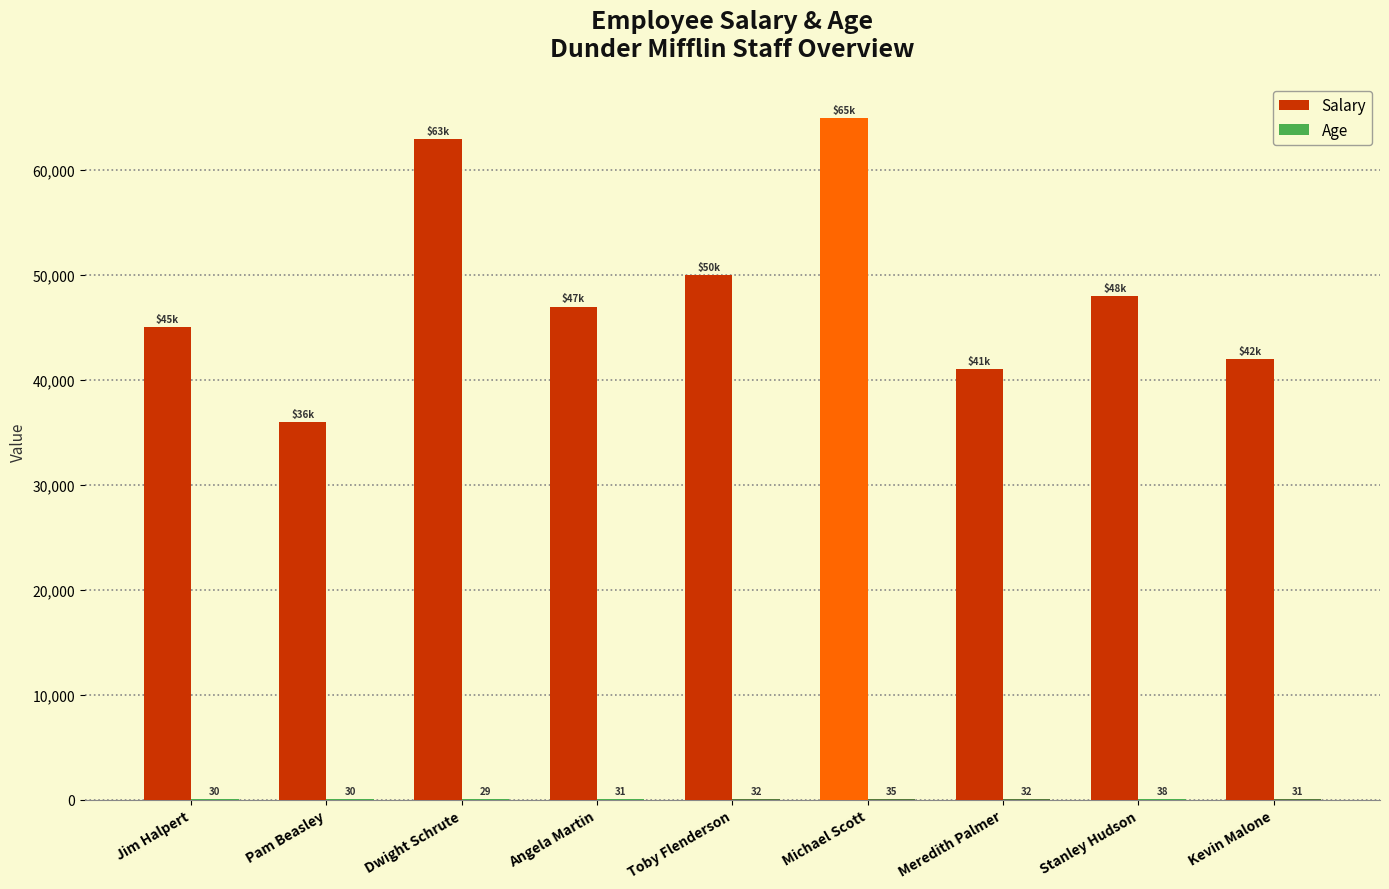

What is the sum of all Salary values?

437000